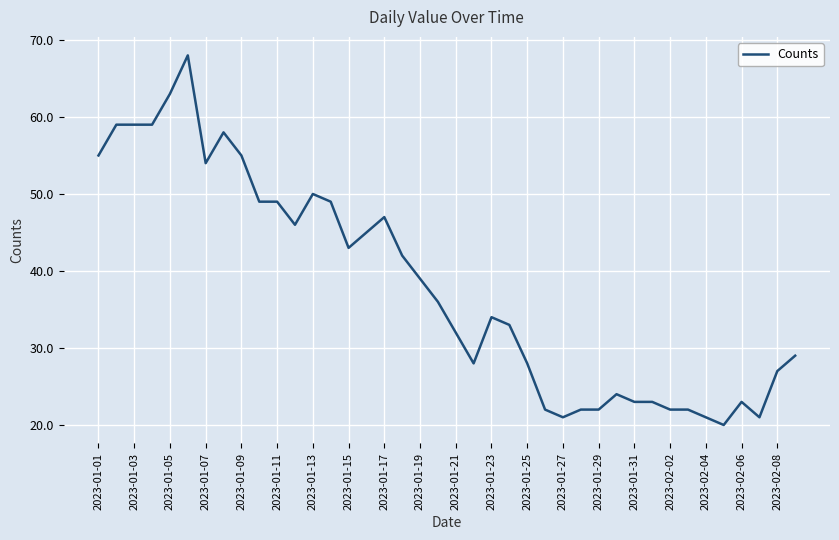

What is the greatest value displayed?

68